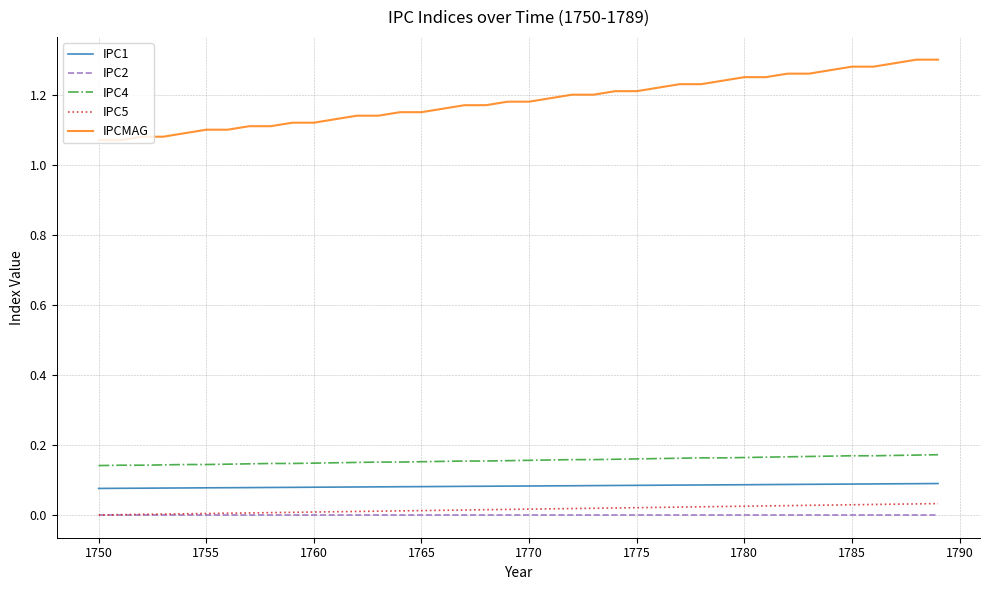

Which series has the widest spread of values?

IPCMAG